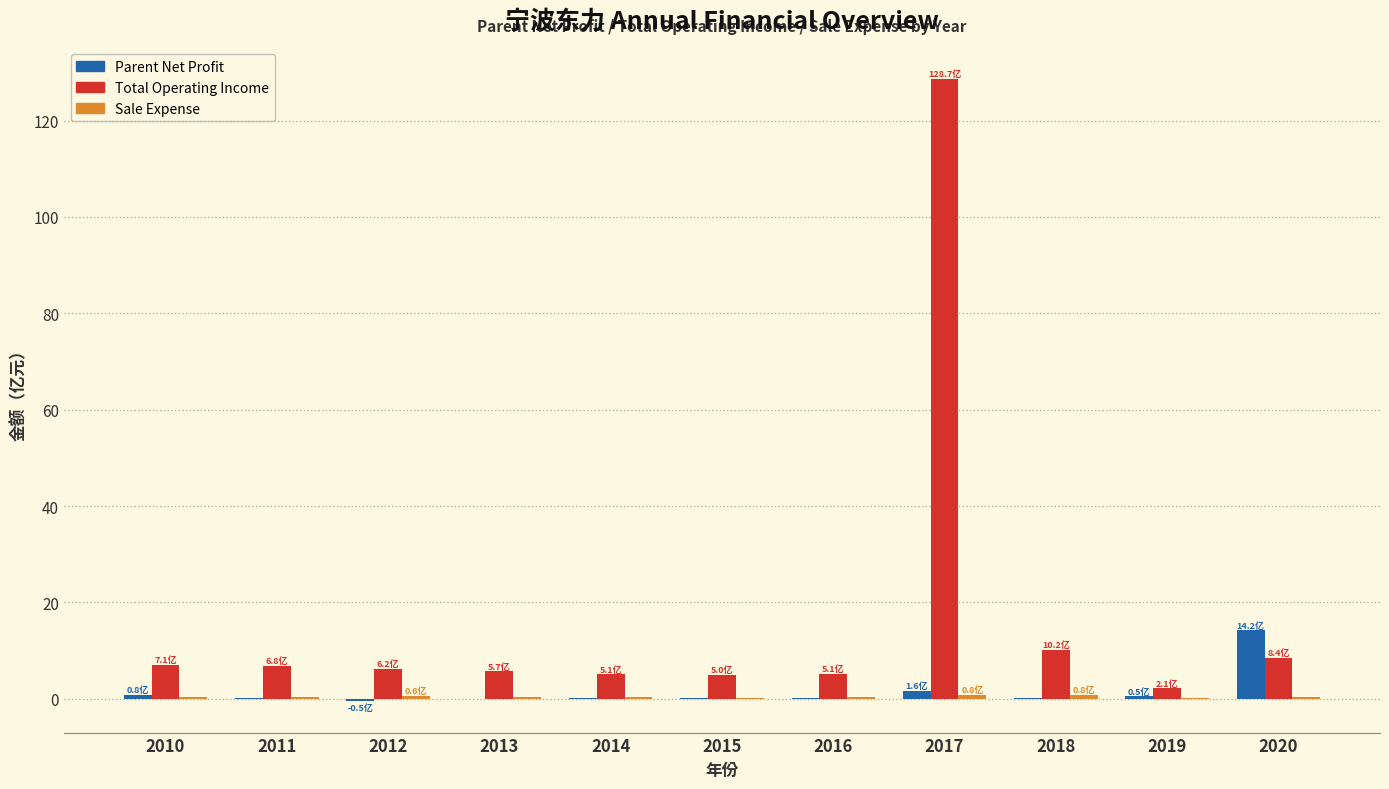

Does the chart contain stacked bars?

No